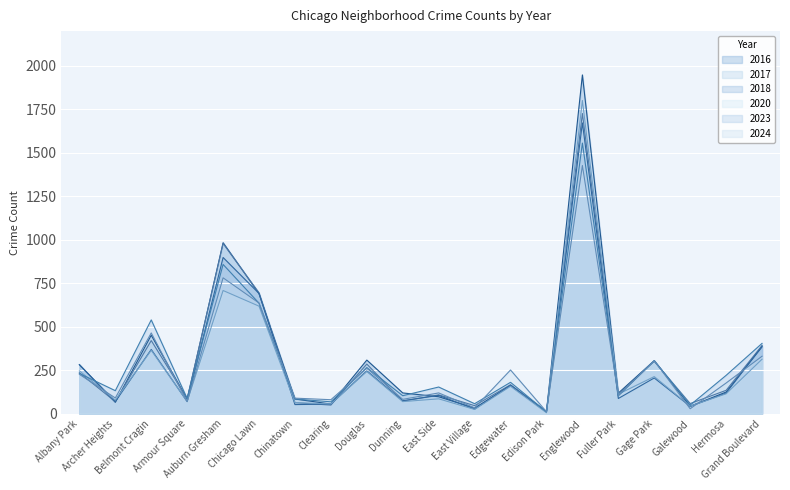

How many series are shown in this chart?

6